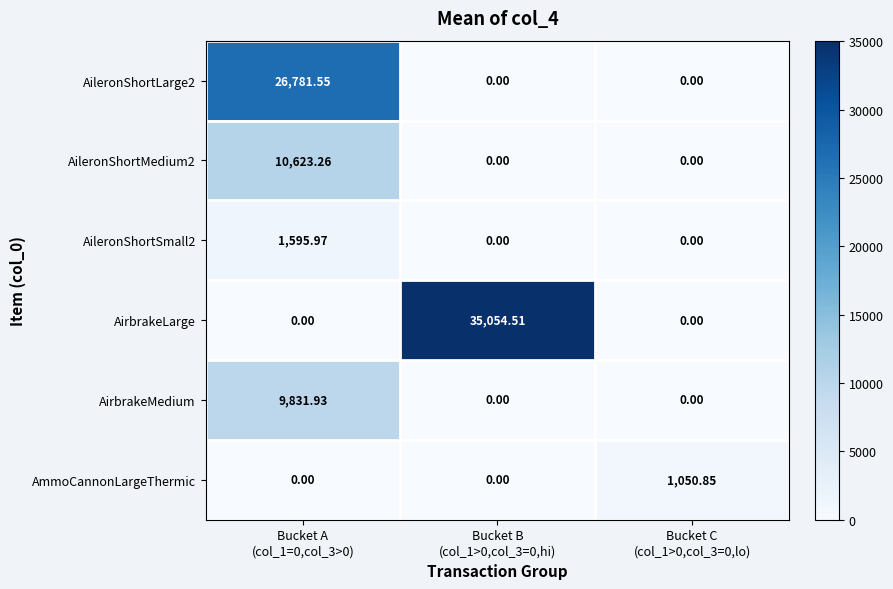

Which series has the largest total across all categories?

AirbrakeLarge